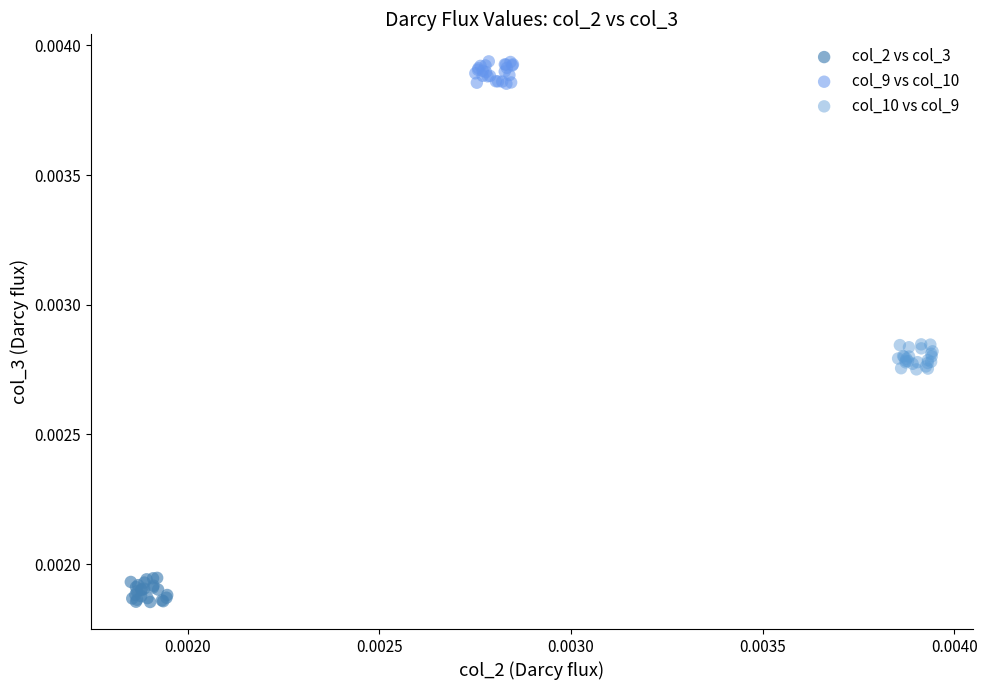

Which series reaches the minimum Y coordinate?

col_2 vs col_3